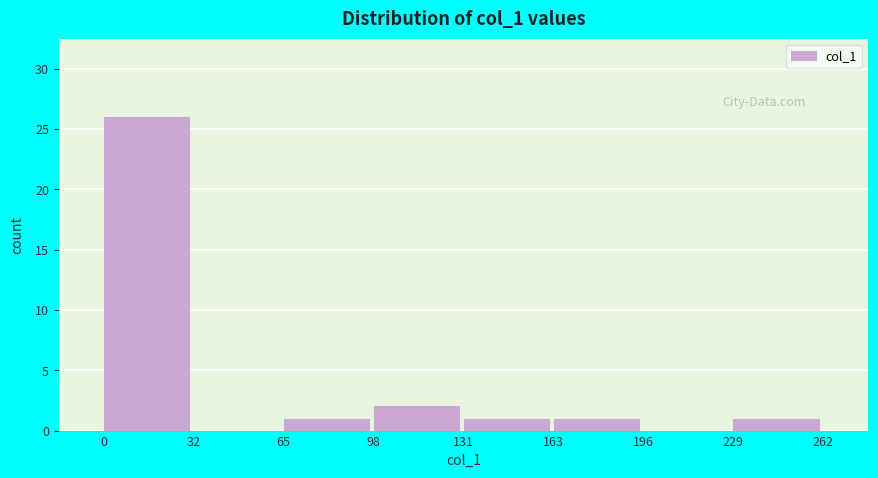

Which range on the x-axis has the tallest bar?

0 to 32